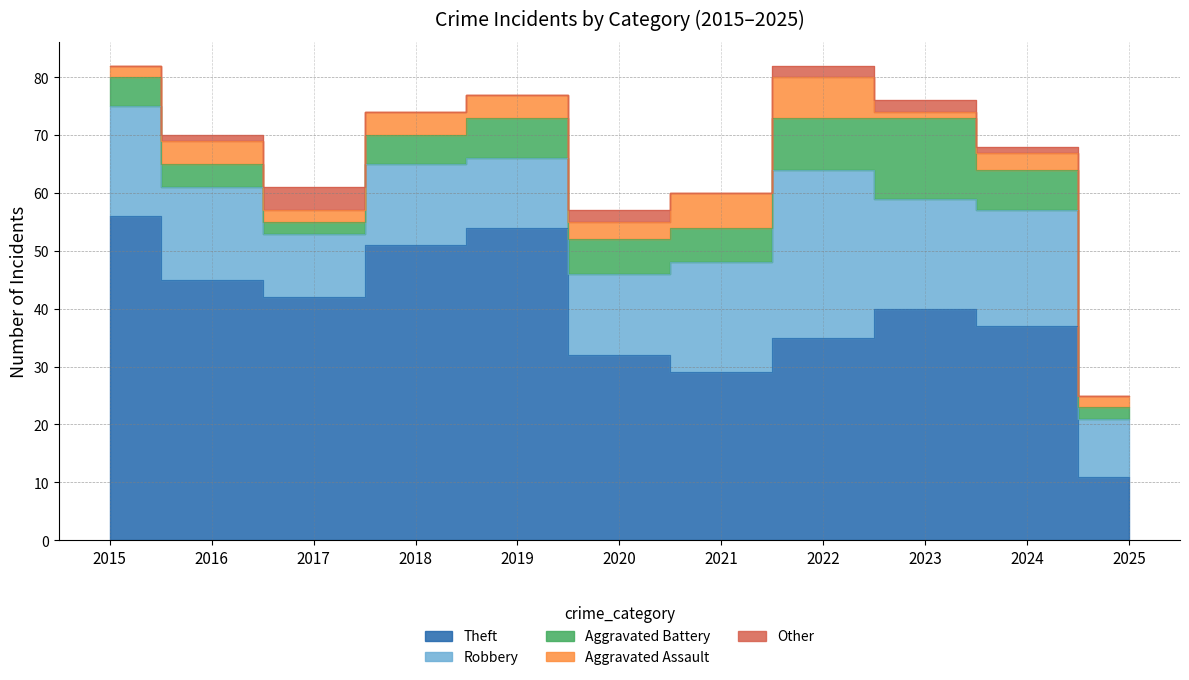

Where is Theft nearest to the value 33?

2020